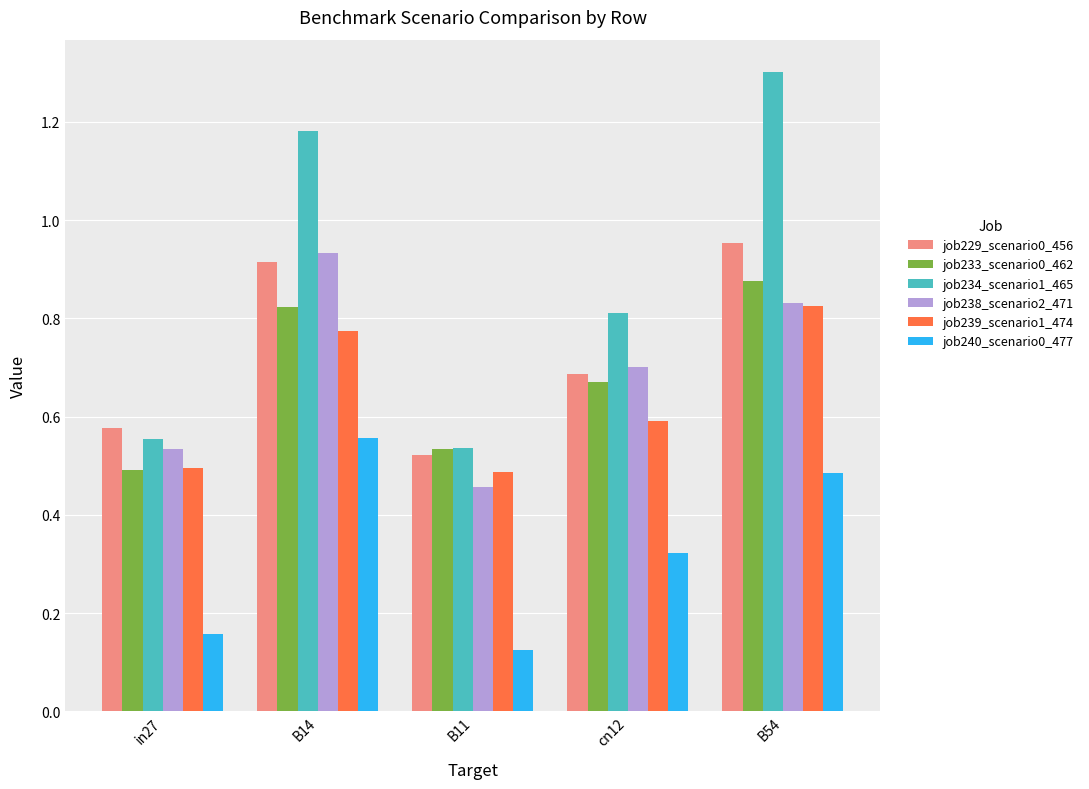

How many bars are there in total?

30